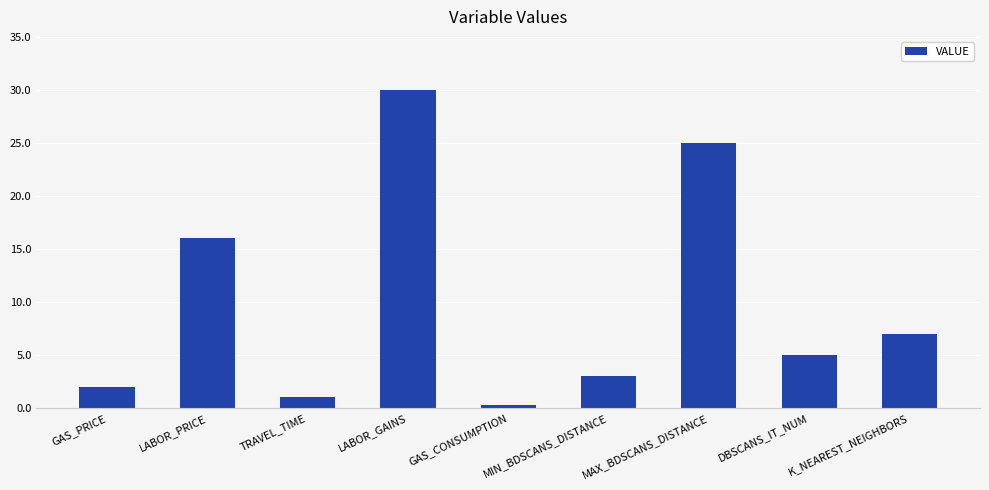

Reading left to right, list all the values displayed in this chart.

GAS_PRICE=2.0	LABOR_PRICE=16.0	TRAVEL_TIME=1.1	LABOR_GAINS=30.0	GAS_CONSUMPTION=0.3	MIN_BDSCANS_DISTANCE=3.0	MAX_BDSCANS_DISTANCE=25.0	DBSCANS_IT_NUM=5.0	K_NEAREST_NEIGHBORS=7.0